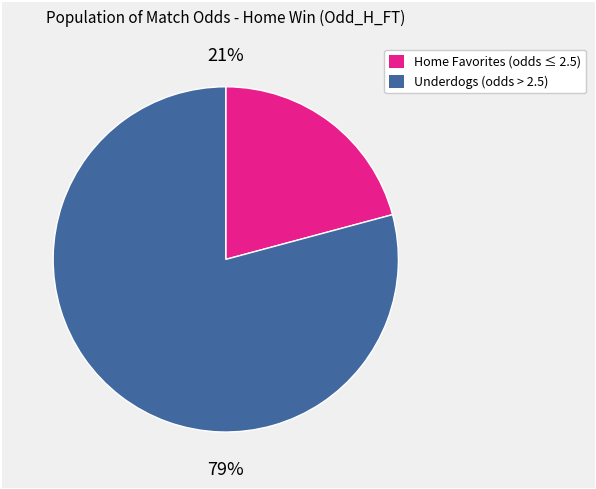

Do Home Favorites (odds ≤ 2.5) and Underdogs (odds > 2.5) together represent more than half of the pie?

Yes